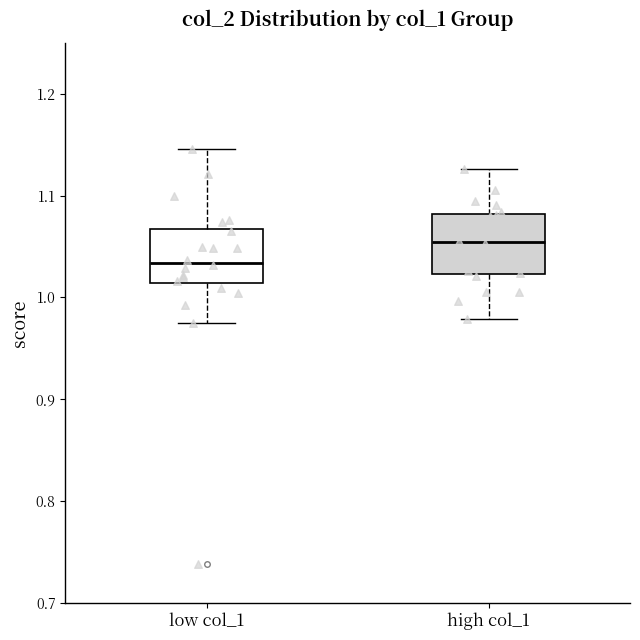

Reading left to right, read every box against the y-axis: the position of its median line, the range the box covers, and the ends of its whiskers. The values are not printed on the chart, so give them approximately, as read against the axis.

low col_1: median 1.03, box 1.01 to 1.07, whiskers 0.97 to 1.15
high col_1: median 1.05, box 1.02 to 1.08, whiskers 0.98 to 1.13